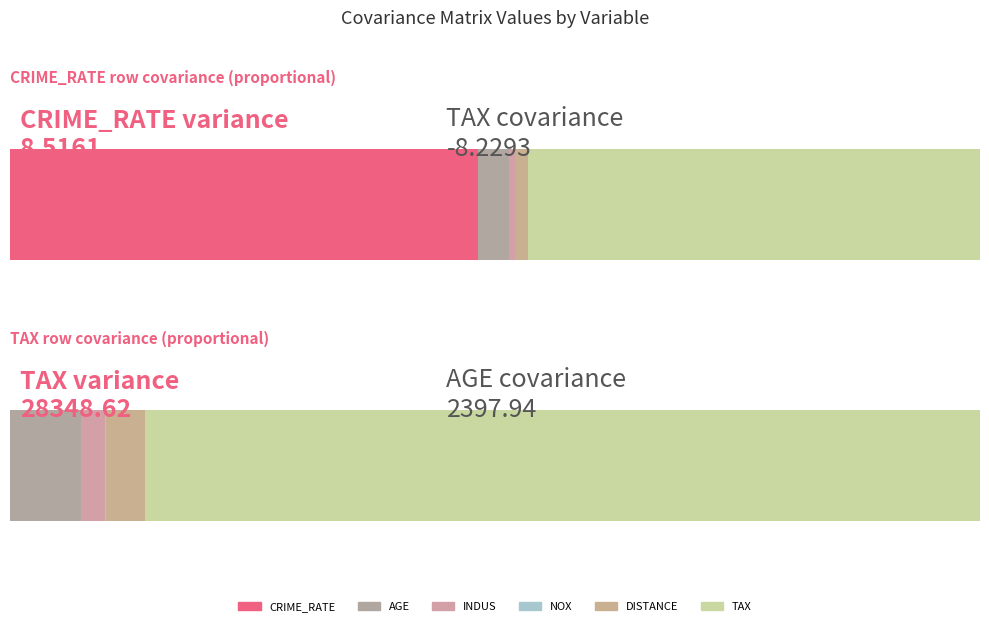

The value of INDUS at INDUS is 26.2. True or false?

False